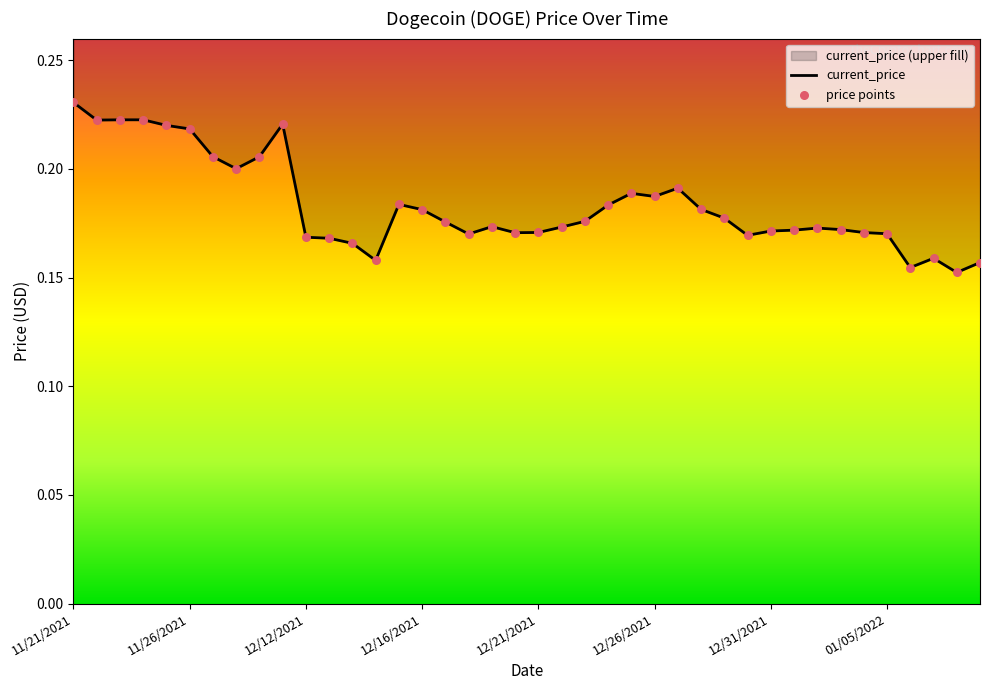

Which has a higher value, 11/28/2021 or 01/04/2022?

11/28/2021